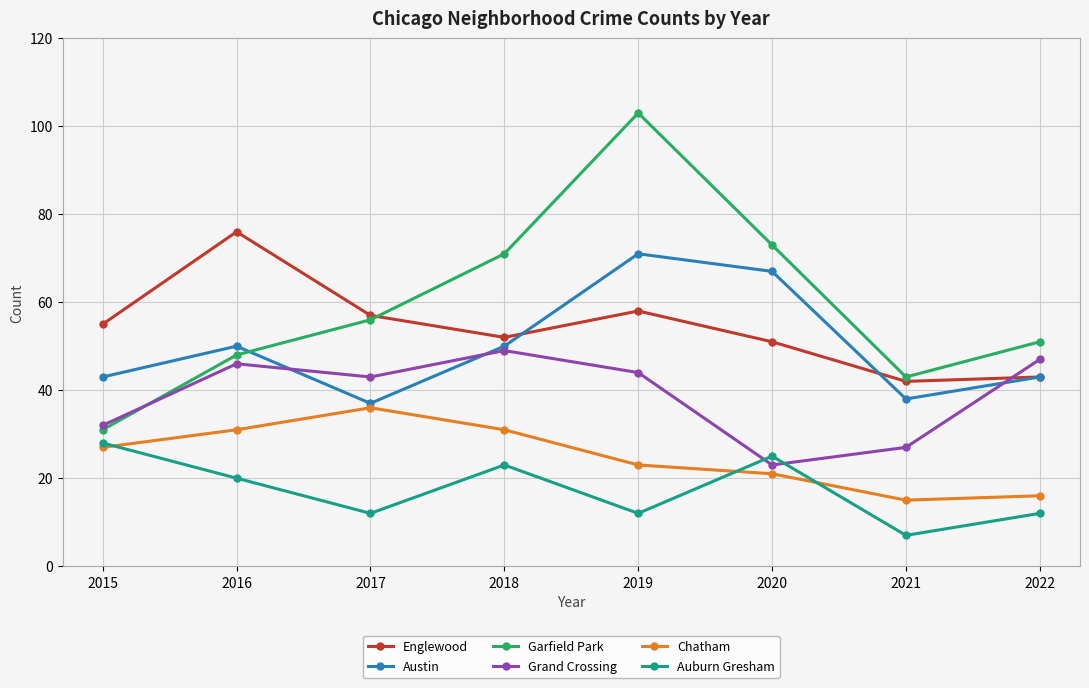

Which series has the largest total across all categories?

Garfield Park